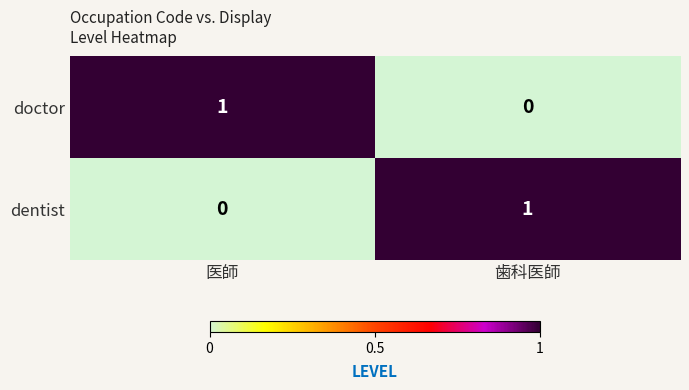

Where is dentist nearest to the value 0?

医師